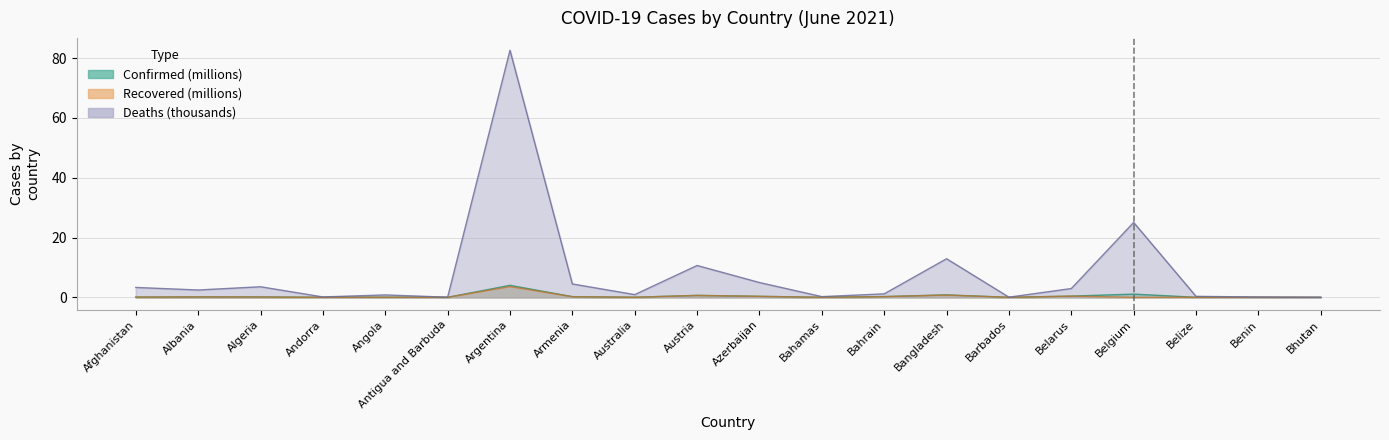

Which series has the largest range (max minus min)?

Deaths